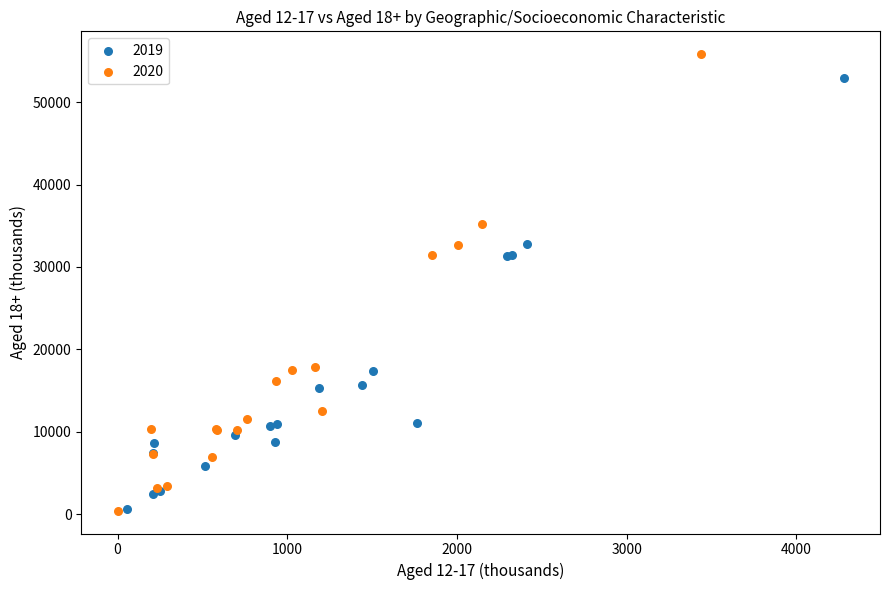

What are all the series names shown in the legend?

2019, 2020